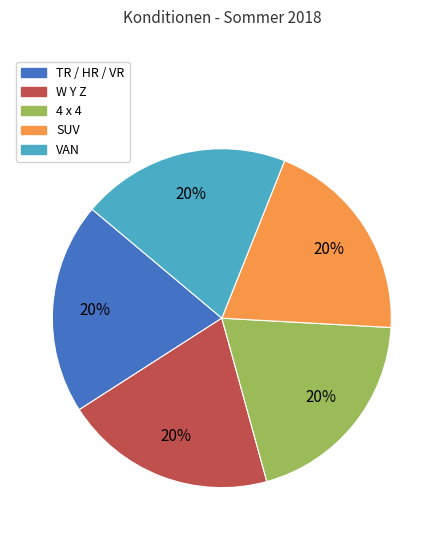

What percentage is the 4 x 4 slice, to the nearest percent?

20%